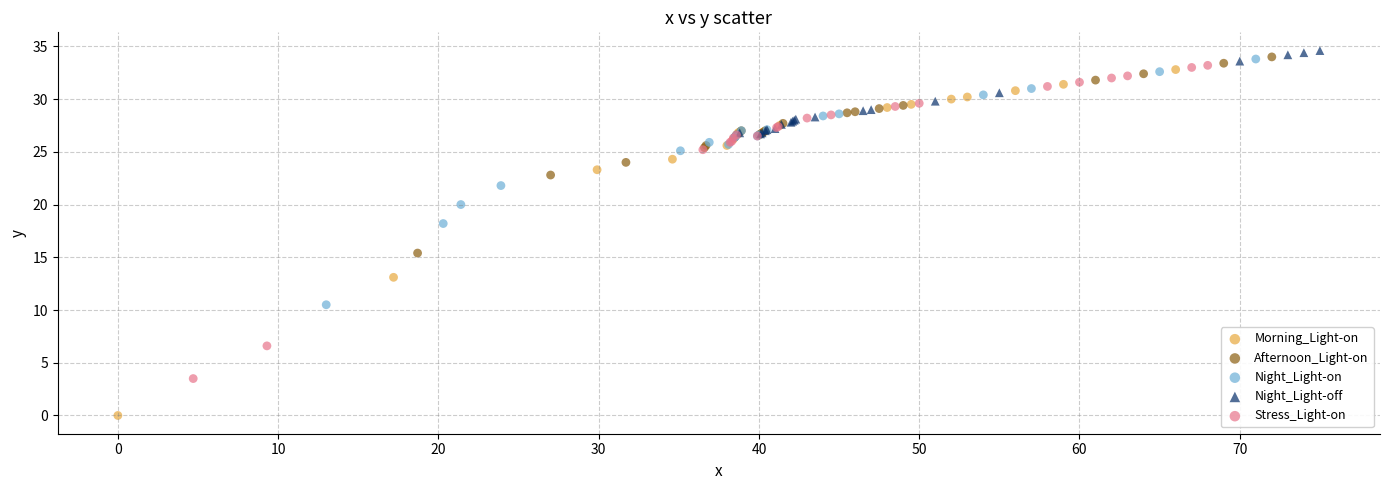

Which series contains the lowest Y value?

Morning_Light-on